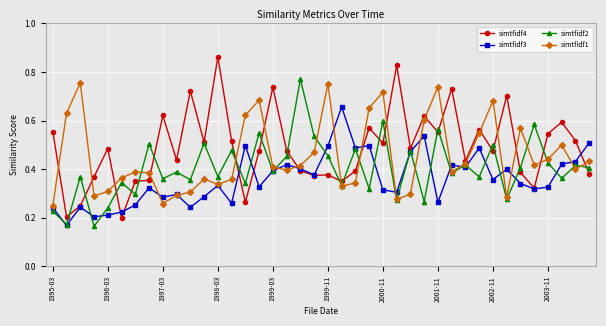

At how many categories does at least one series exceed 0?

40